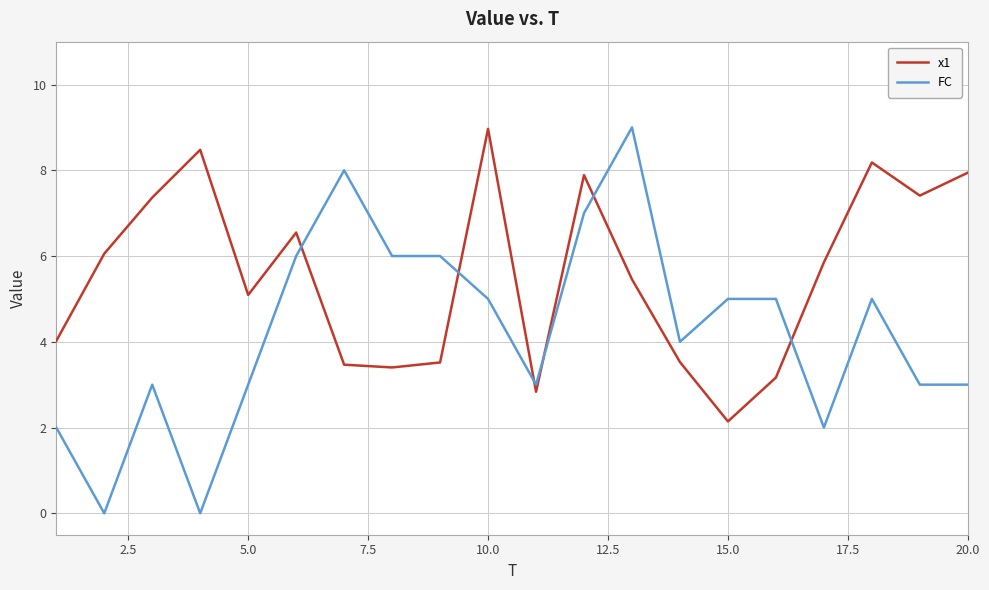

Rank the series by their average value, from highest to lowest.

x1, FC